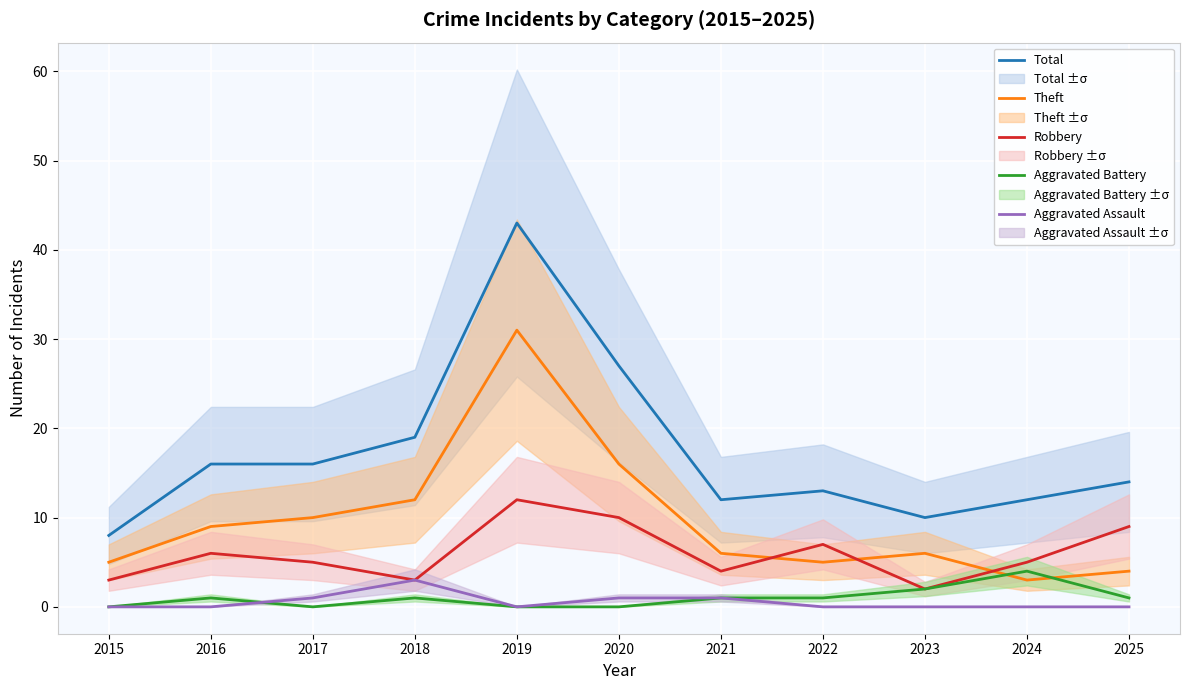

Read the Aggravated Assault value at 2018.

3